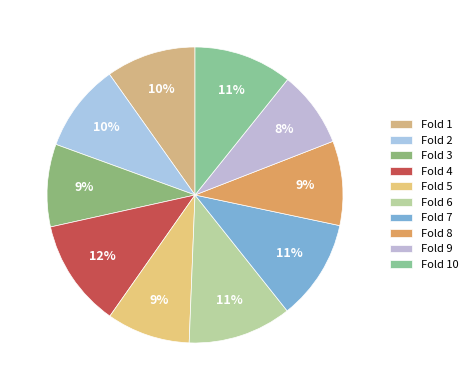

How many segments does this pie chart have?

10